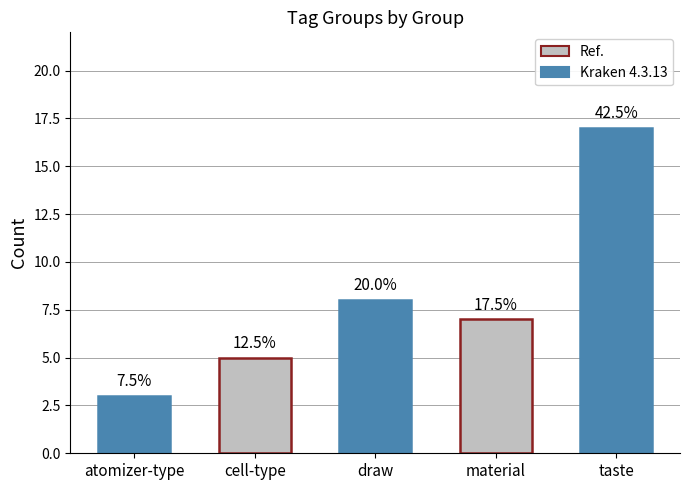

Rank the categories by value from highest to lowest.

taste, draw, material, cell-type, atomizer-type